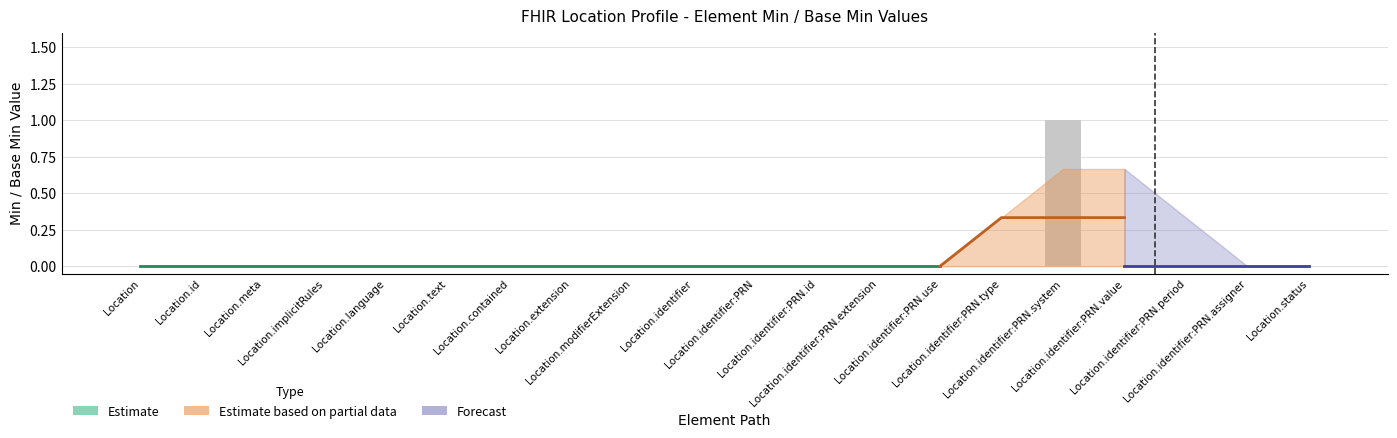

Read the value at Location.identifier:PRN.system.

1